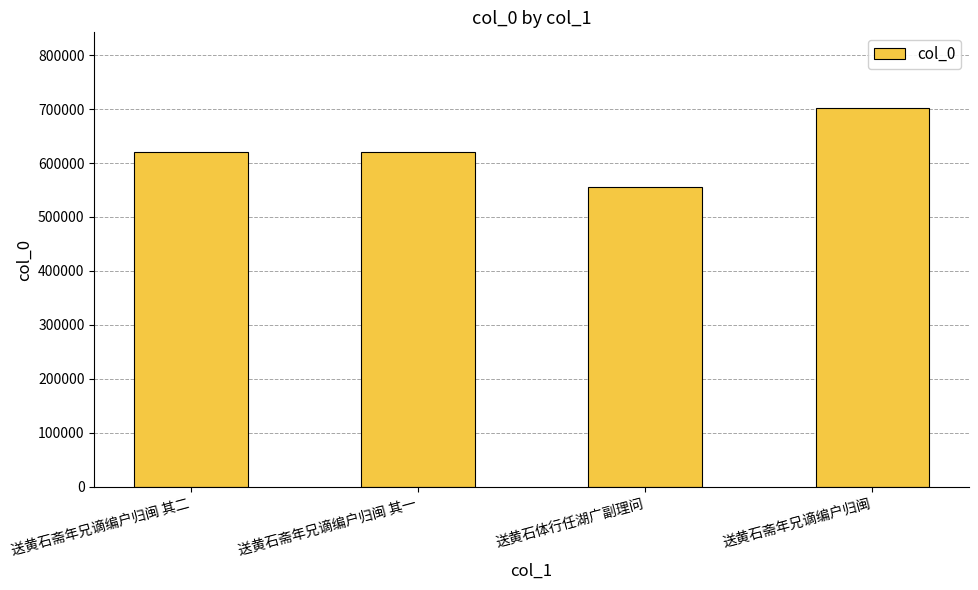

Does the chart contain any negative values?

No